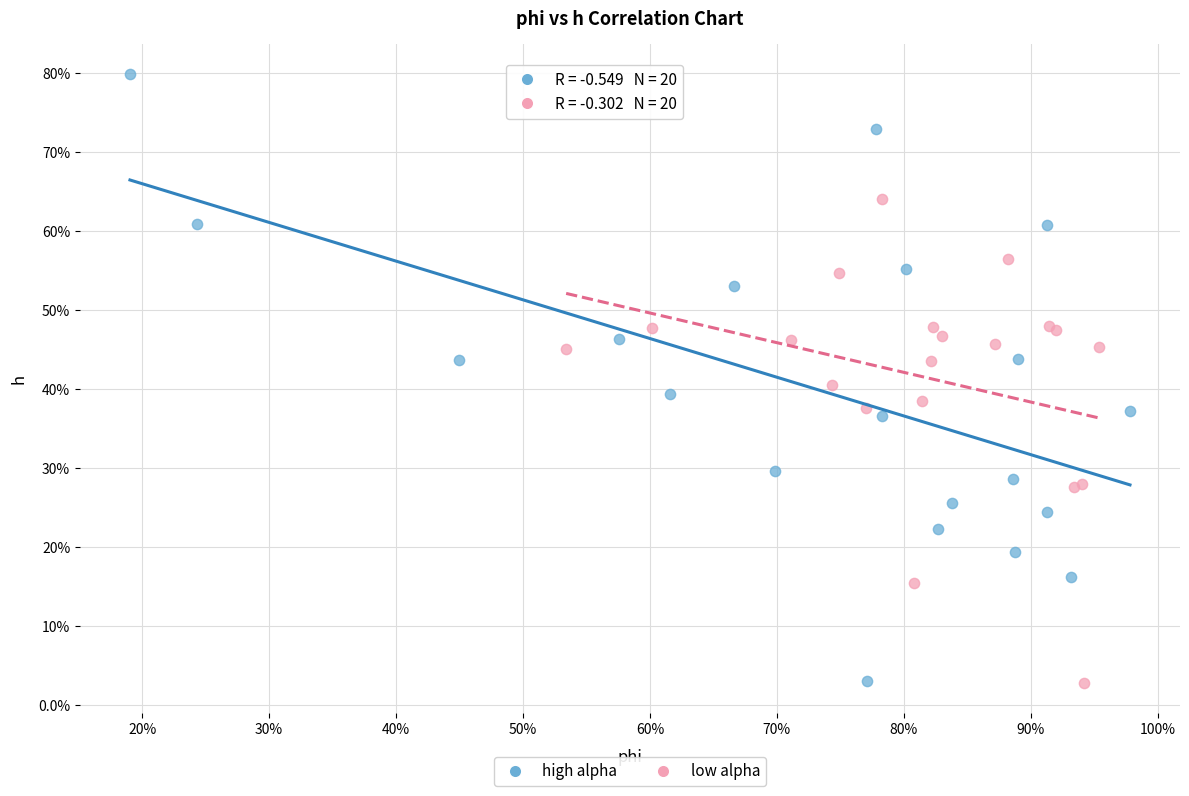

What are all the series names shown in the legend?

high alpha, low alpha